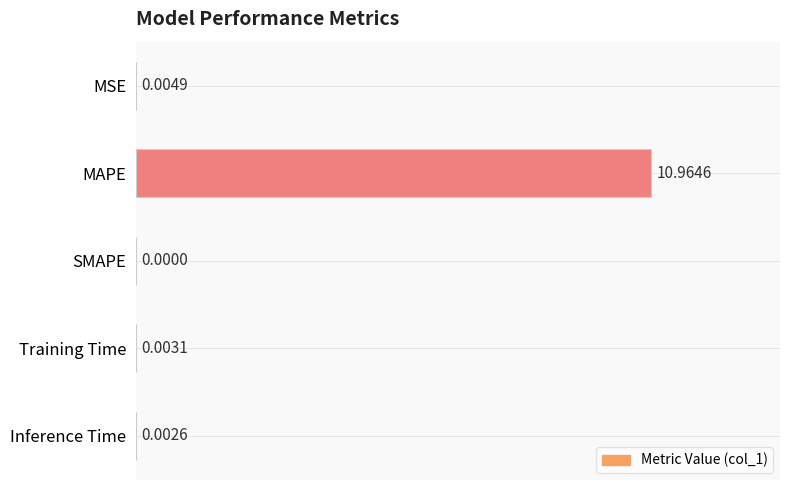

What is the sum of all values?

11.0